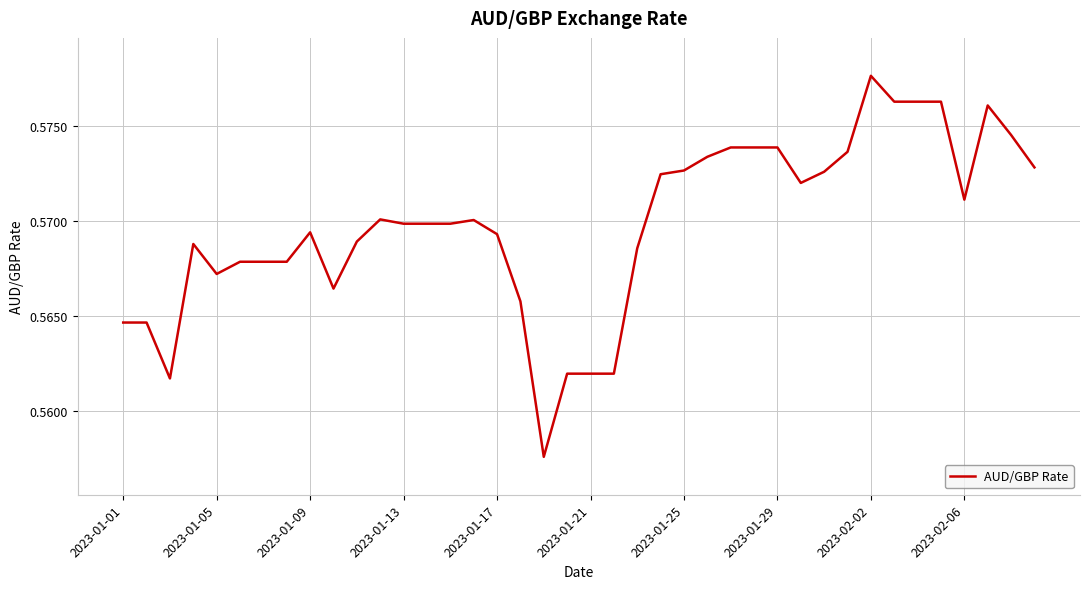

Is this an area chart (filled region under the line)?

No